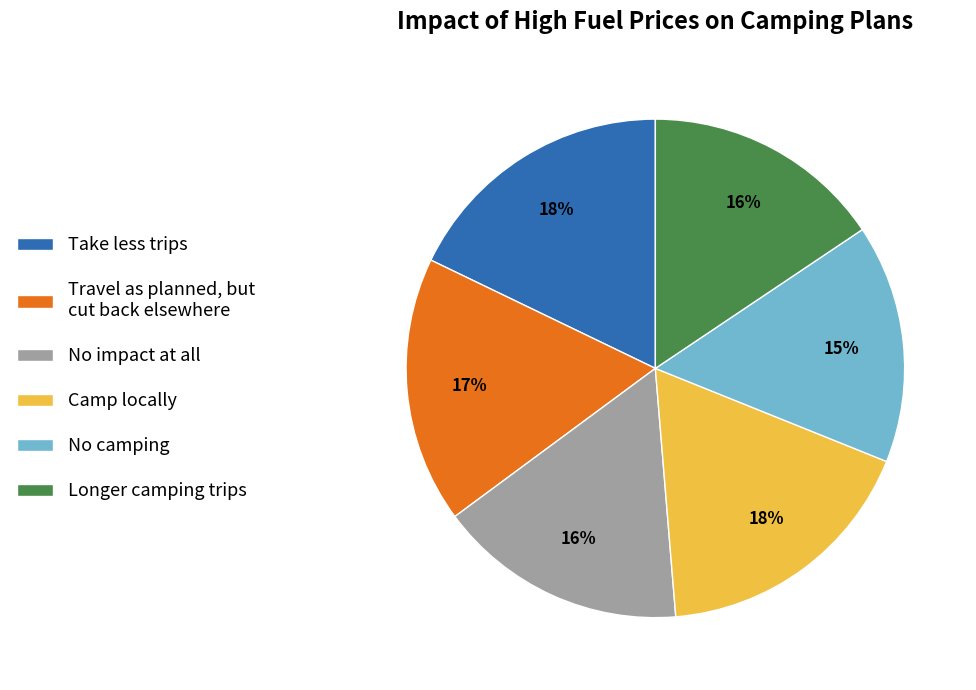

Which has a higher value, Take less trips or No camping?

Take less trips